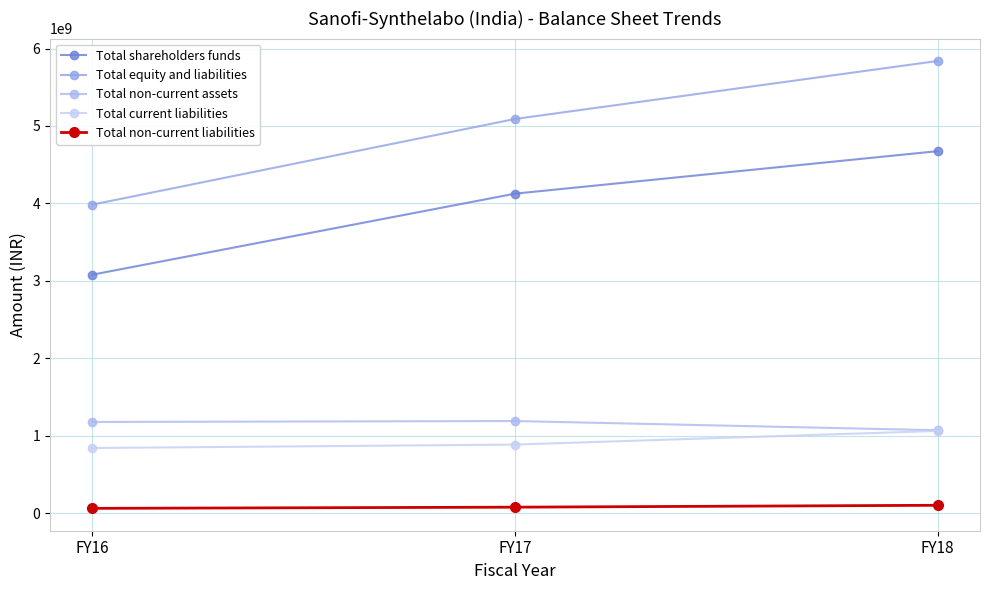

What is the total value across all series at FY18?

12751200000